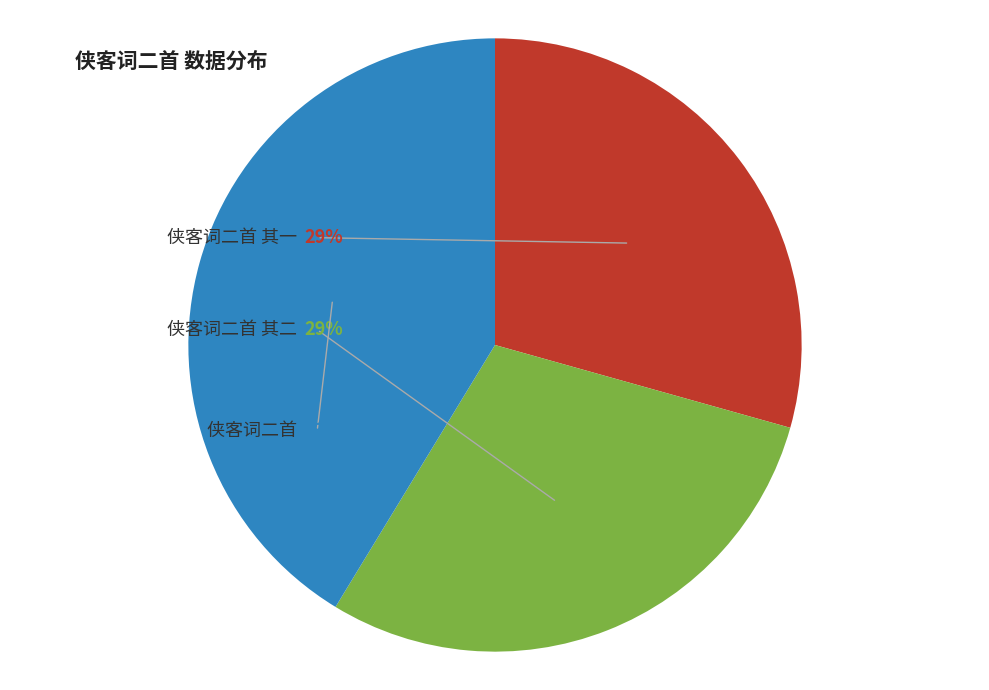

Between 侠客词二首 and 侠客词二首 其一, which is larger?

侠客词二首